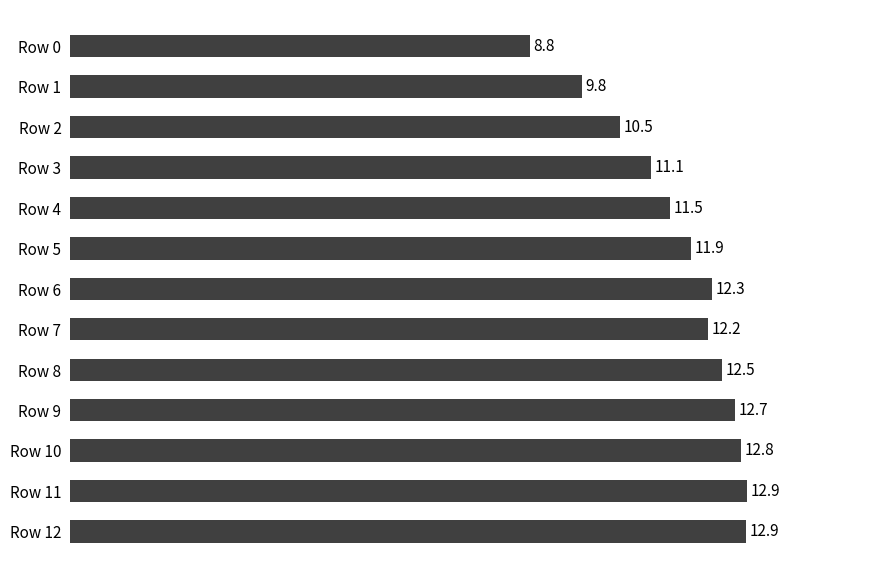

What is the difference between the second highest and minimum values?

4.1